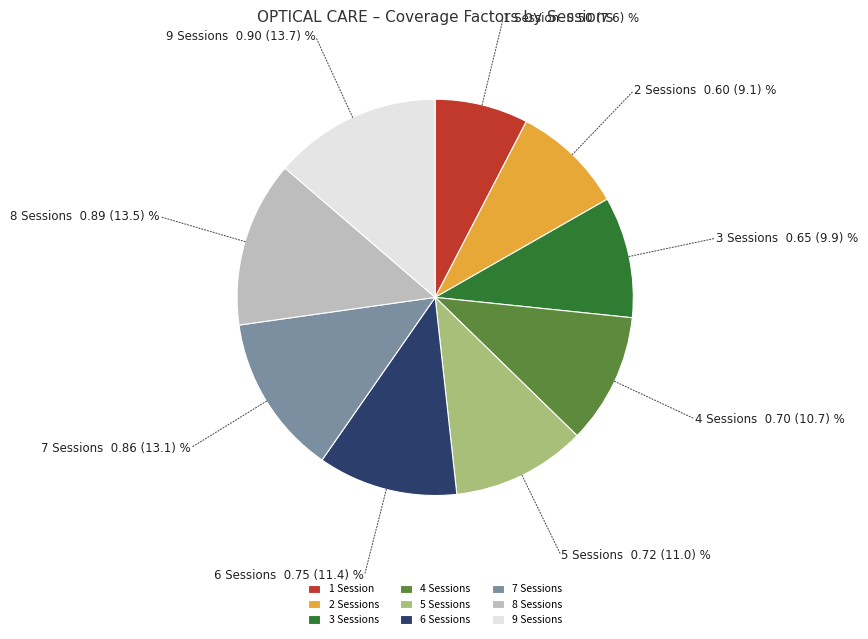

Is it true that 2 Sessions is 1% of the pie?

False